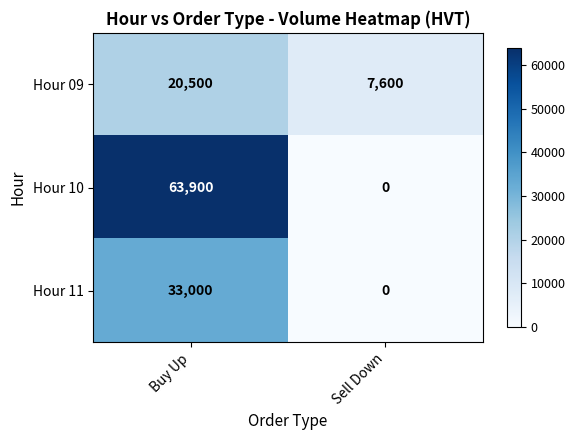

At which category does the chart reach its minimum across all series?

Sell Down